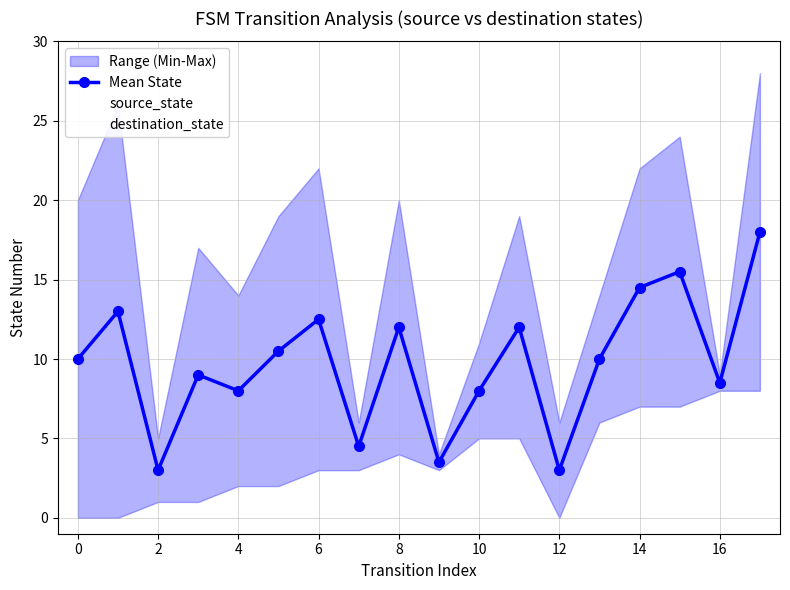

List the series in order of their overall mean, lowest first.

source_state, Mean State, destination_state